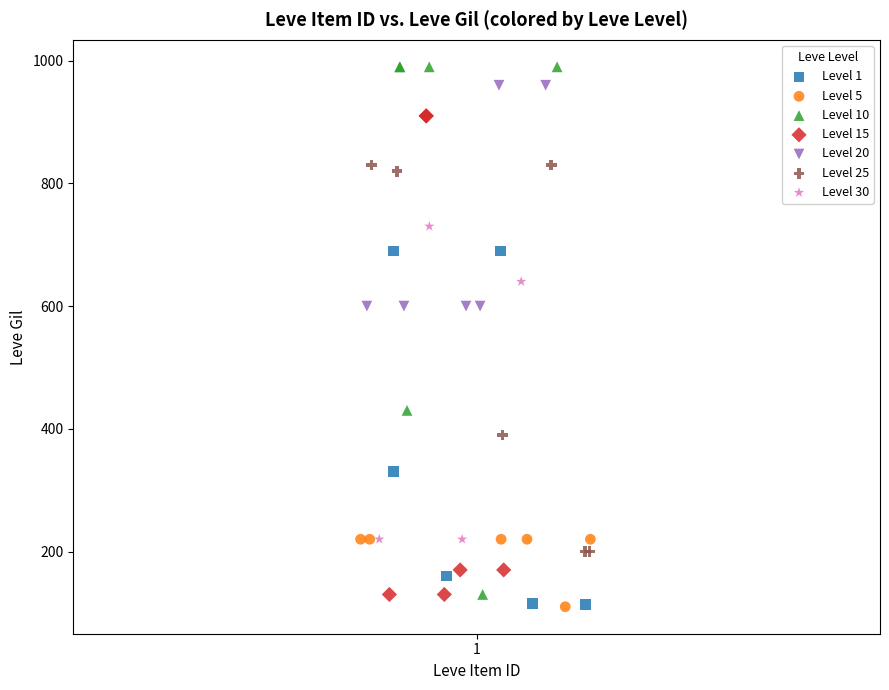

Which series has the largest Y range (max minus min)?

Level 10